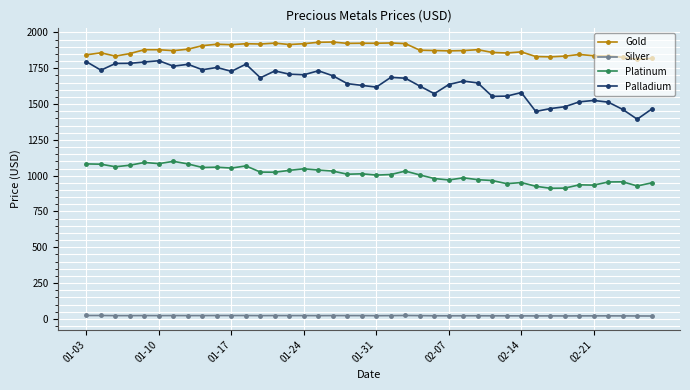

What is the difference between the maximum and second lowest values in the Palladium series?

354.0